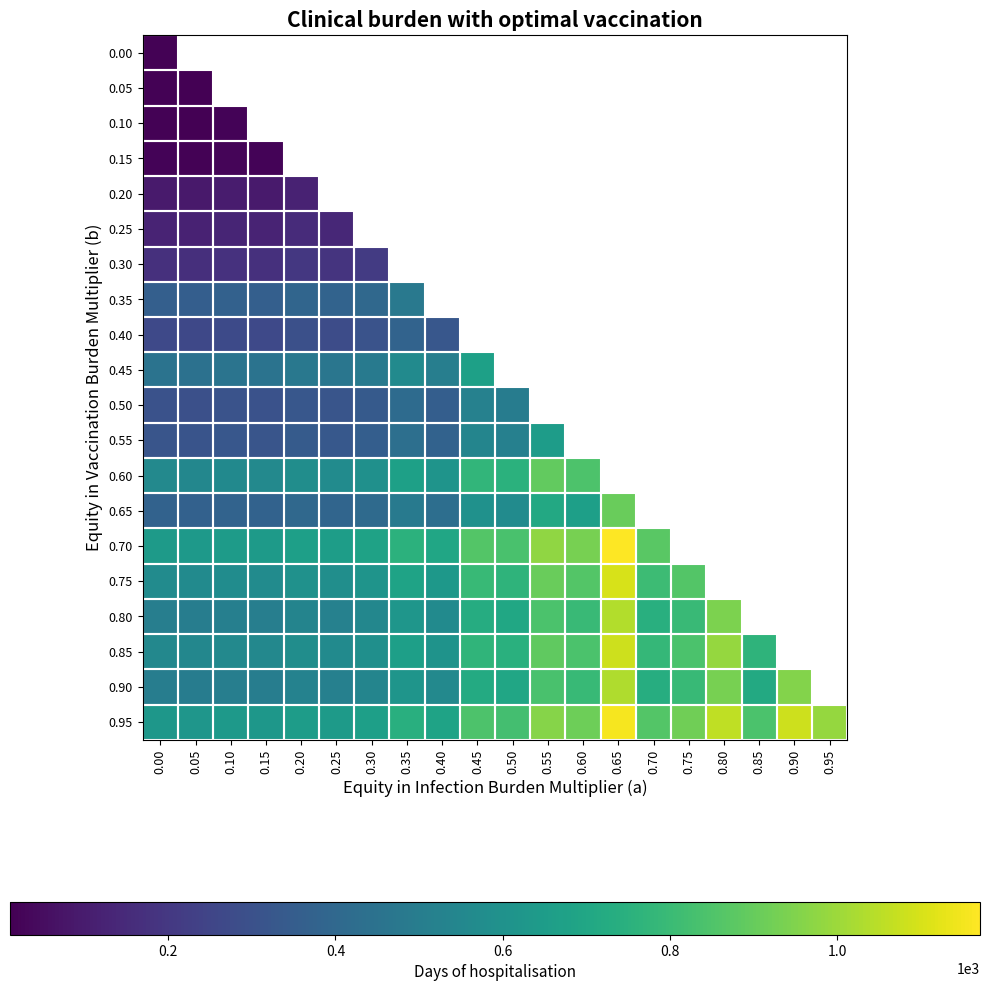

What is the value of the 5th bar from the left?

652.1